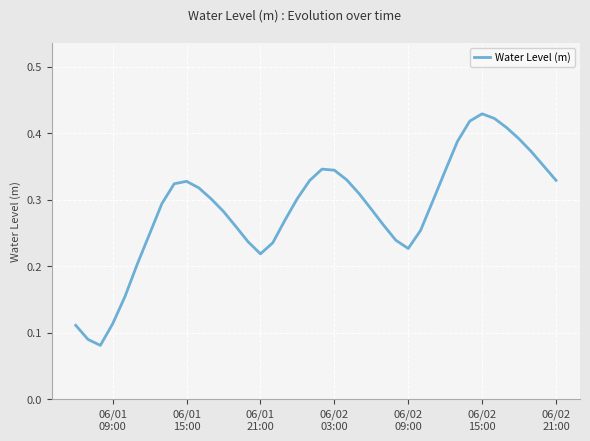

Does the chart have visible grid lines?

Yes